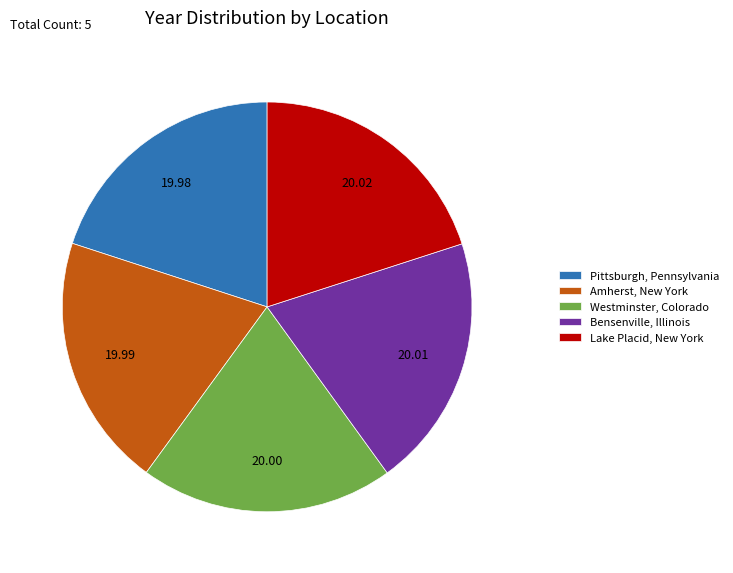

Is there any slice that represents more than half of the pie?

No